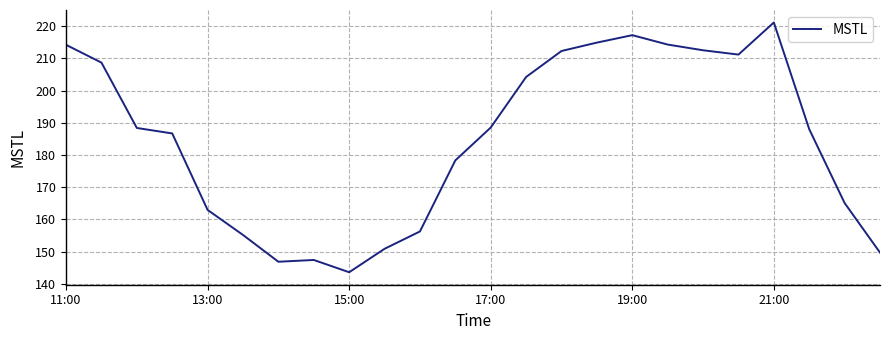

What is the minimum value shown in the chart?

143.6